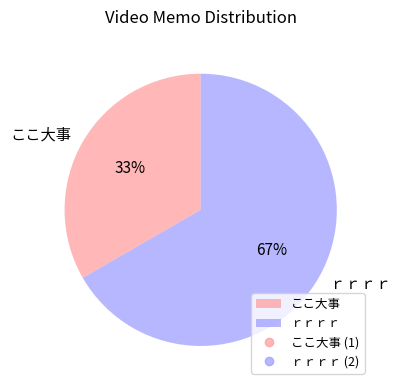

Which slice is the largest?

ｒｒｒｒ